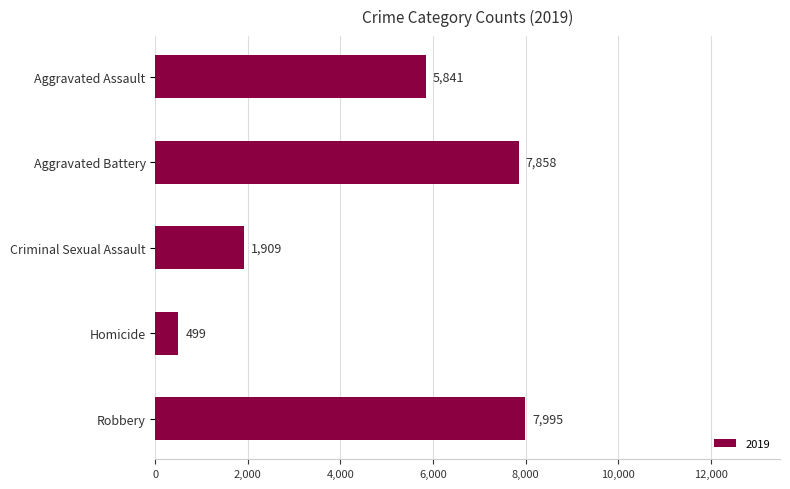

Where is the data nearest to the value 4247?

Aggravated Assault